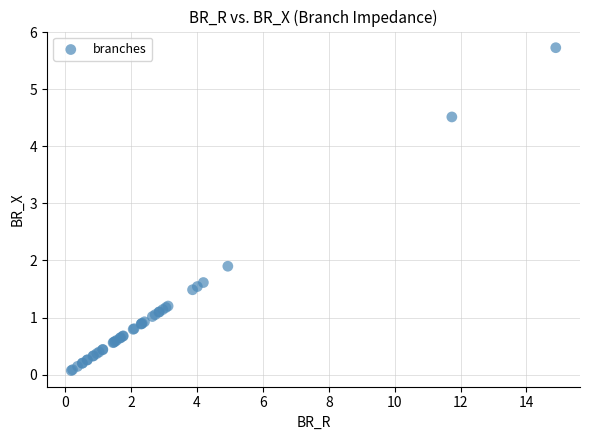

What Y value in the scatter plot is closest to 2?

1.9